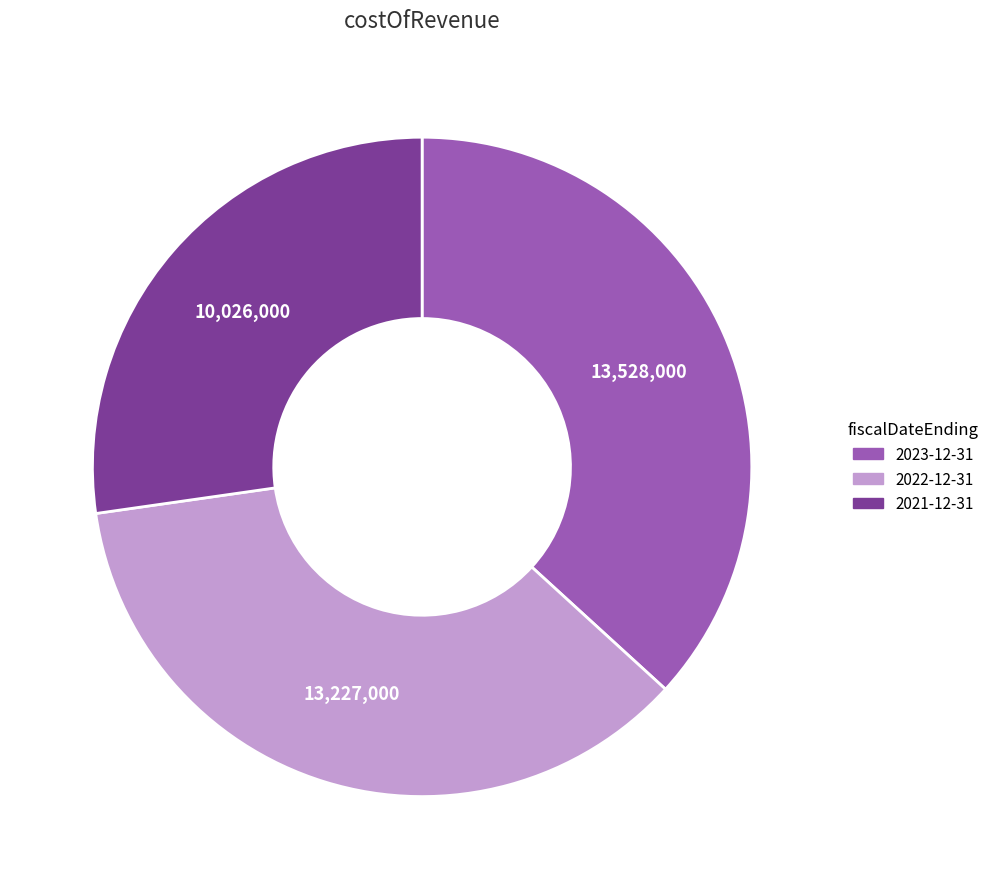

Does 2022-12-31 represent more than half of the total?

No